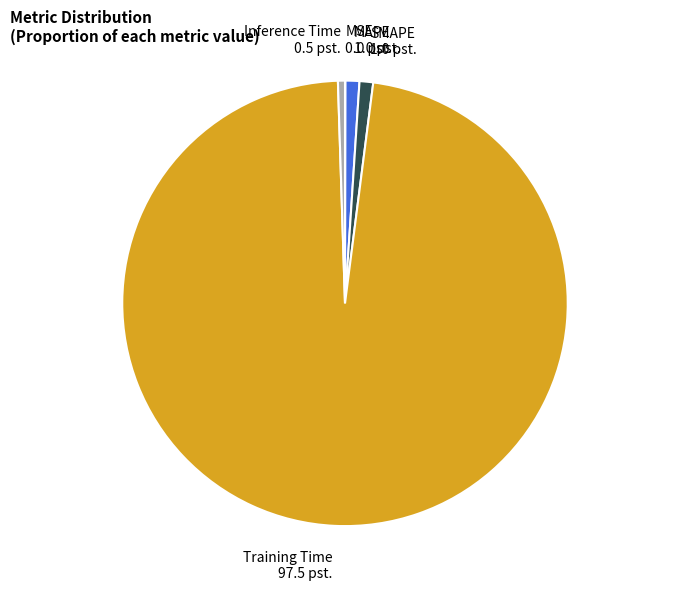

True or false: Inference Time accounts for 1% of the total.

True